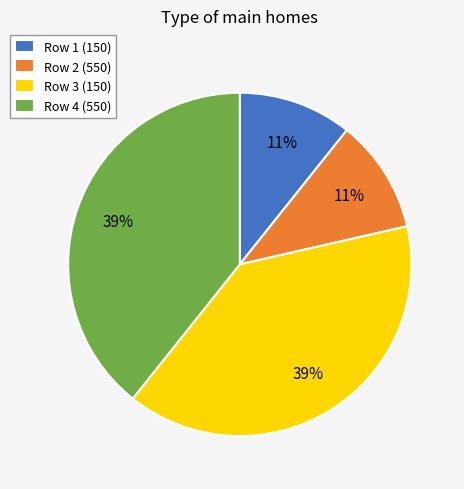

Approximately how many times larger is the value at Row 4 (550) compared to Row 3 (150)?

1.0